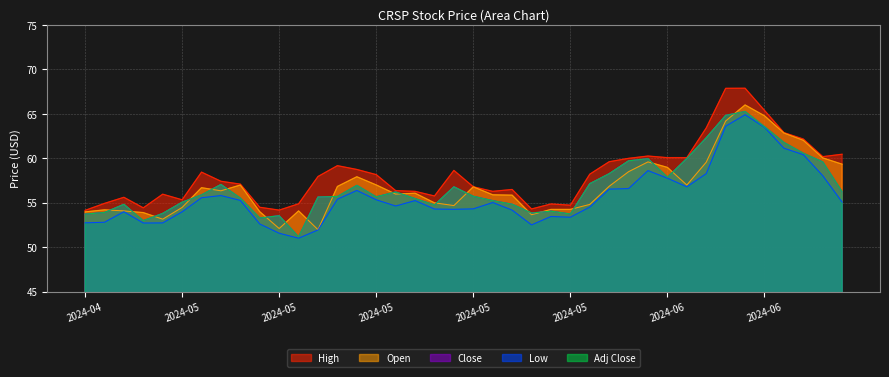

How many data points in Close are above 55?

27